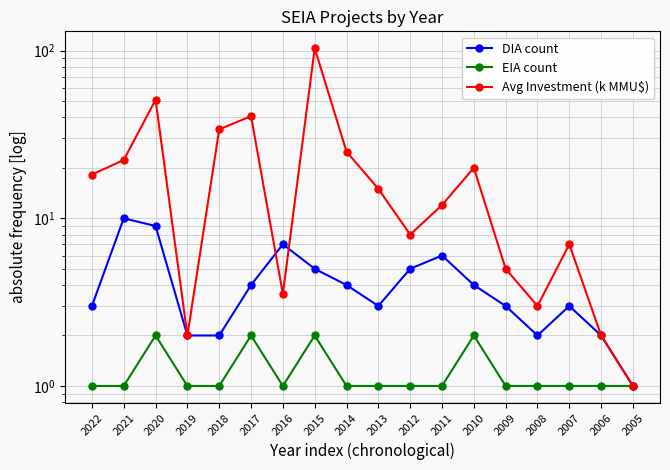

How many data points in Avg Investment (k MMU$) are less than 15?

9